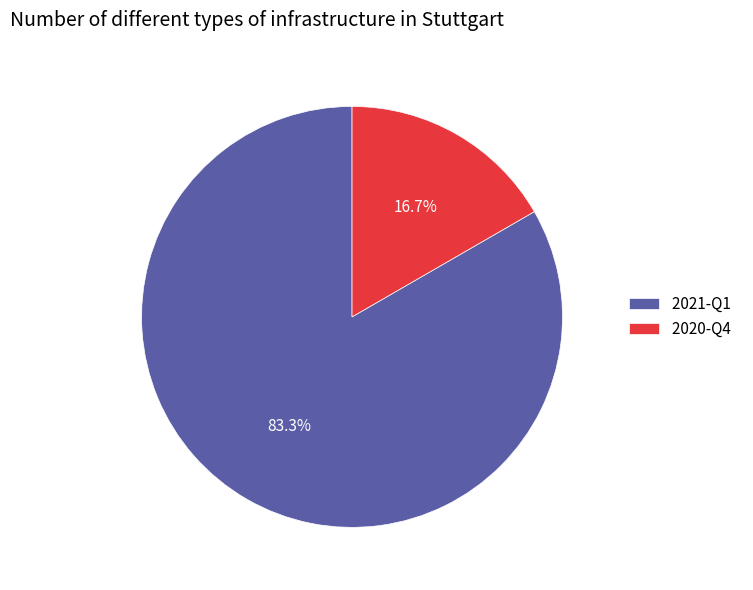

To the nearest percent, what portion does 2021-Q1 represent?

83%